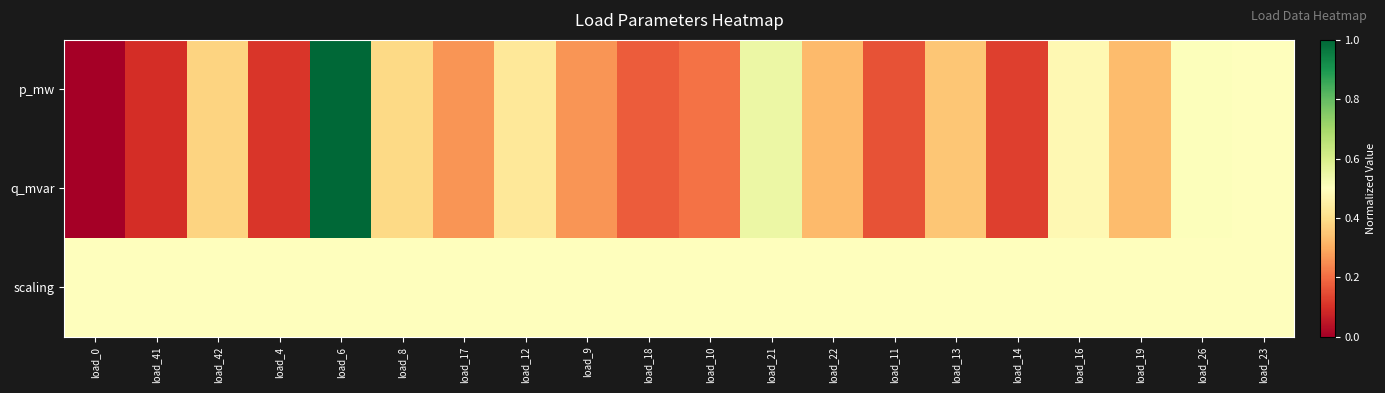

What is the total value across all series at load_26?

1.5